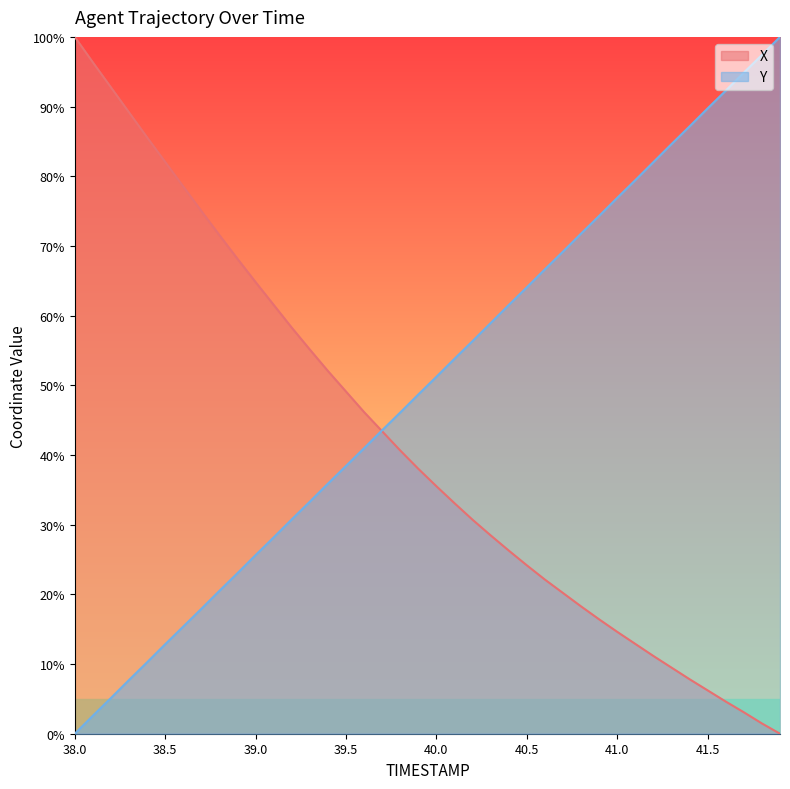

What are all the series names shown in the legend?

X, Y